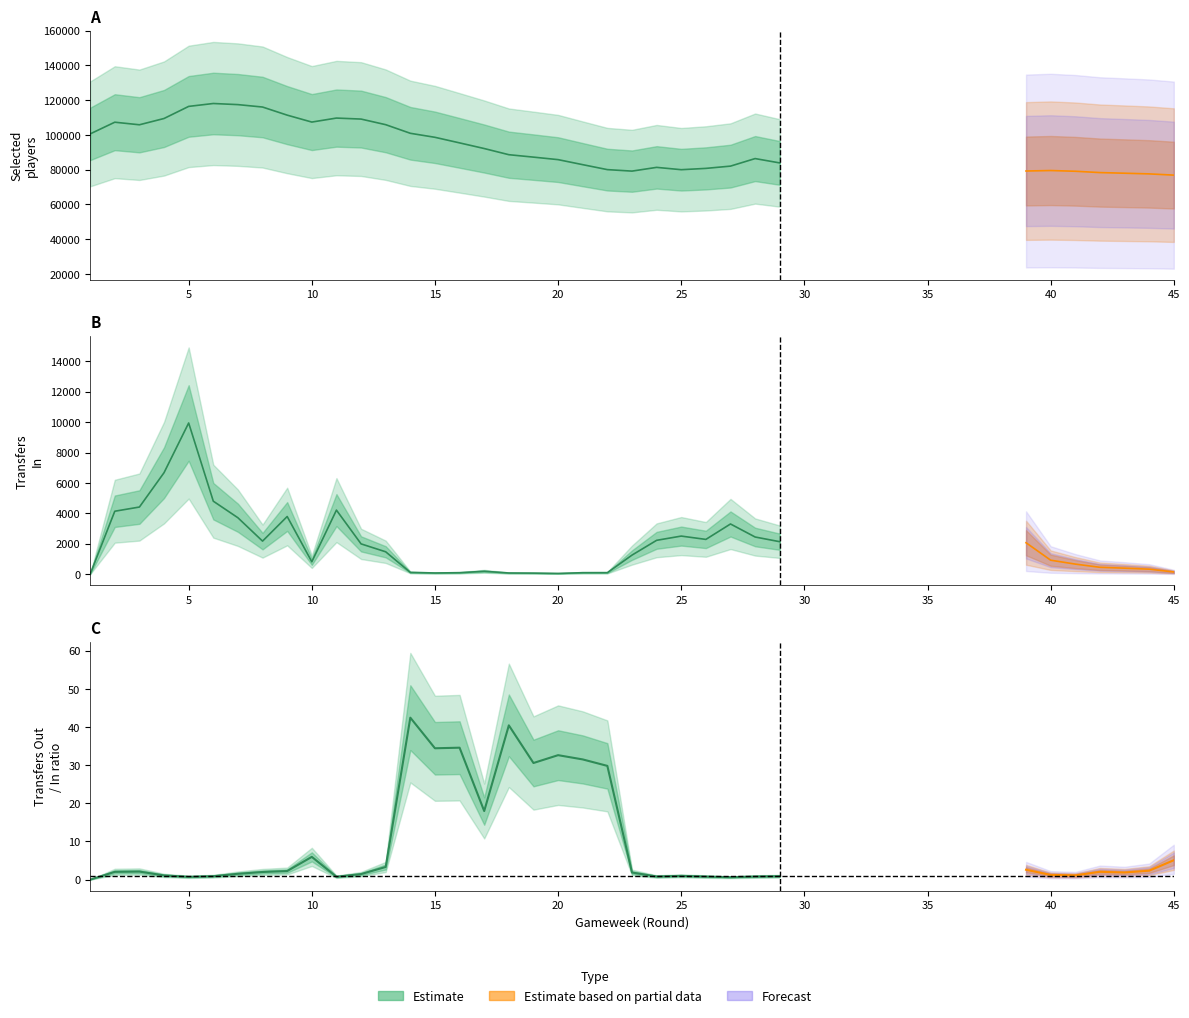

List the series in order of their peak value, highest first.

selected, transfers_in, transfers_out